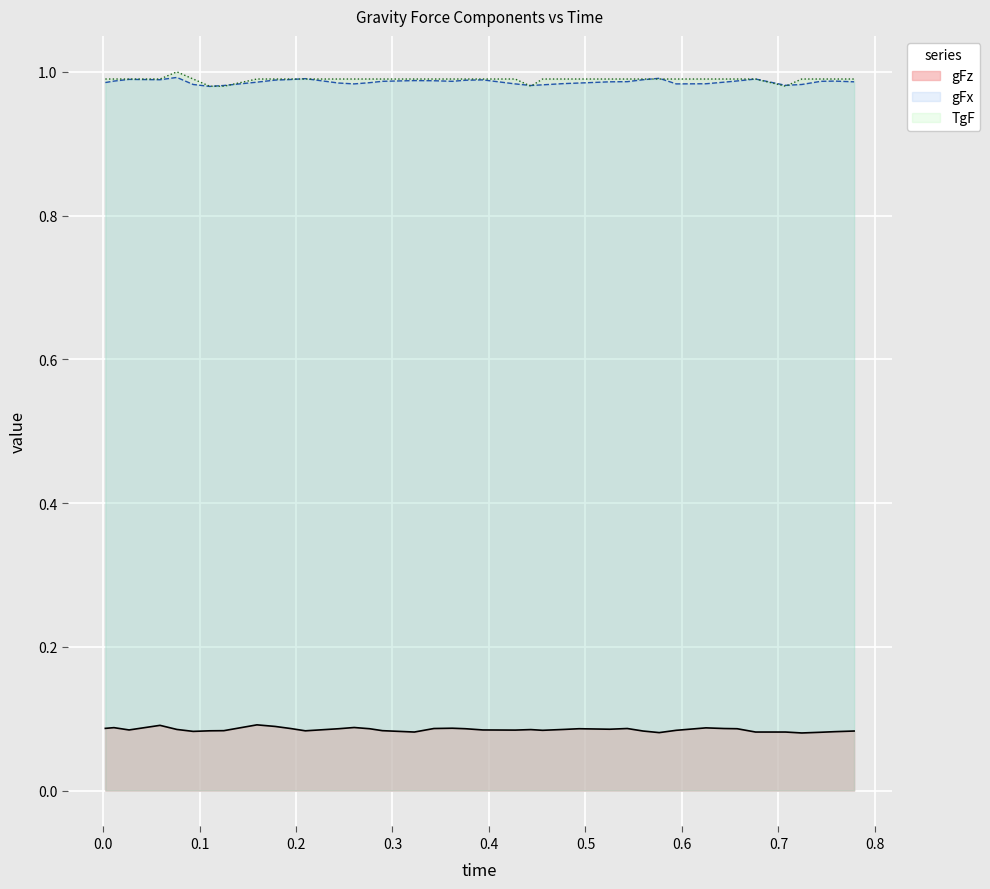

True or false: gFx and gFz cross at least once.

False